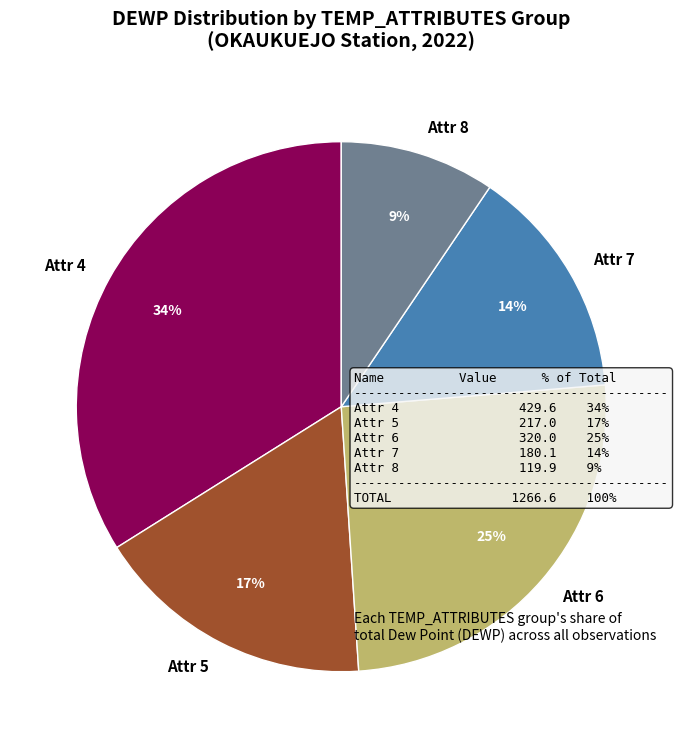

The Attr 6 slice represents 35% of the pie. True or false?

False